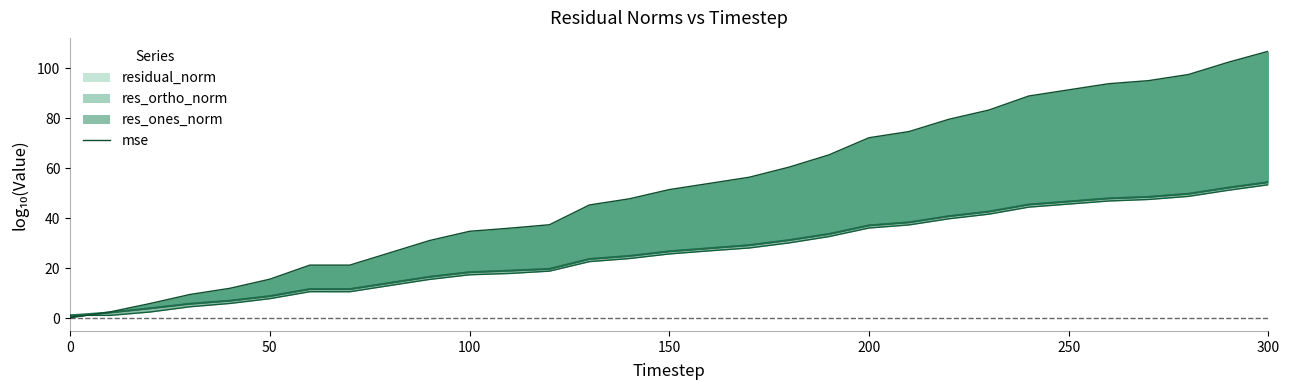

The value at 100 is 1.3. True or false?

False